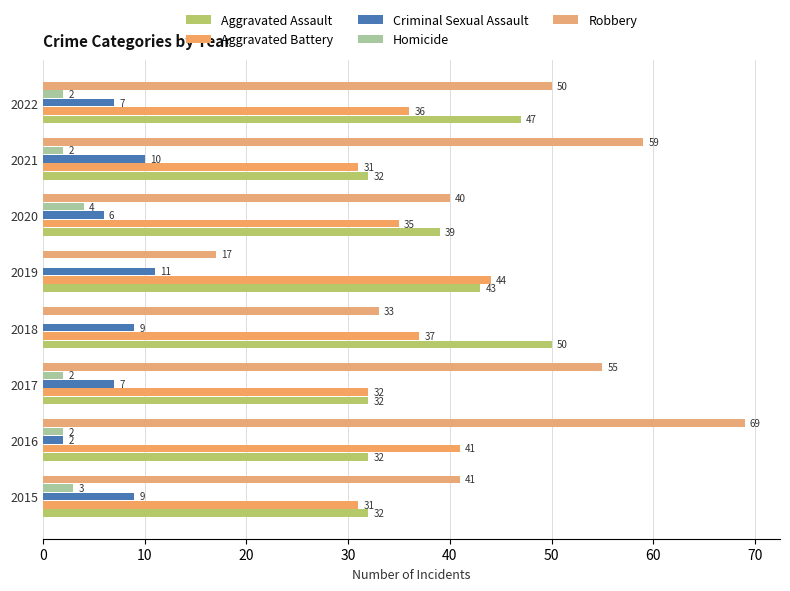

Reading left to right, what are all the values shown in this chart?

Aggravated Assault: 32	32	32	50	43	39	32	47
Aggravated Battery: 31	41	32	37	44	35	31	36
Criminal Sexual Assault: 9	2	7	9	11	6	10	7
Homicide: 3	2	2	0	0	4	2	2
Robbery: 41	69	55	33	17	40	59	50